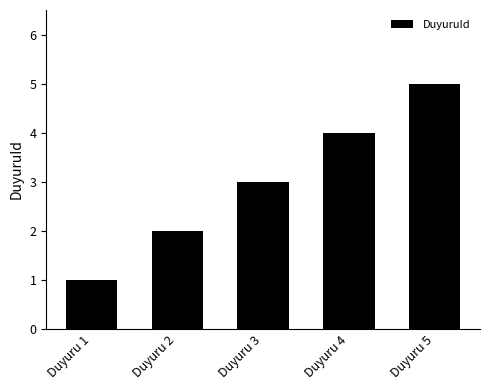

Are the bars horizontal?

No